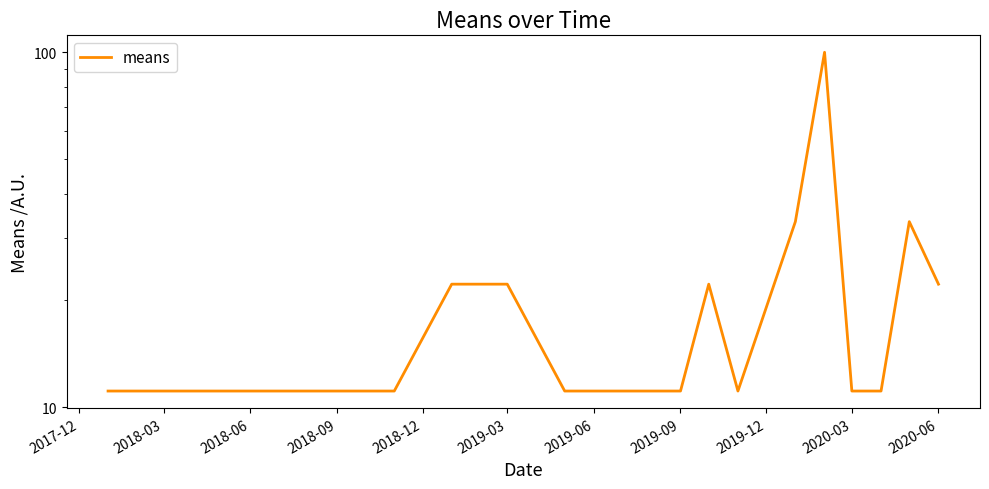

Reading left to right, extract all data points from this chart.

11.1	11.1	11.1	11.1	11.1	11.1	22.2	22.2	22.2	11.1	11.1	11.1	22.2	11.1	33.3	100.0	11.1	11.1	33.3	22.2